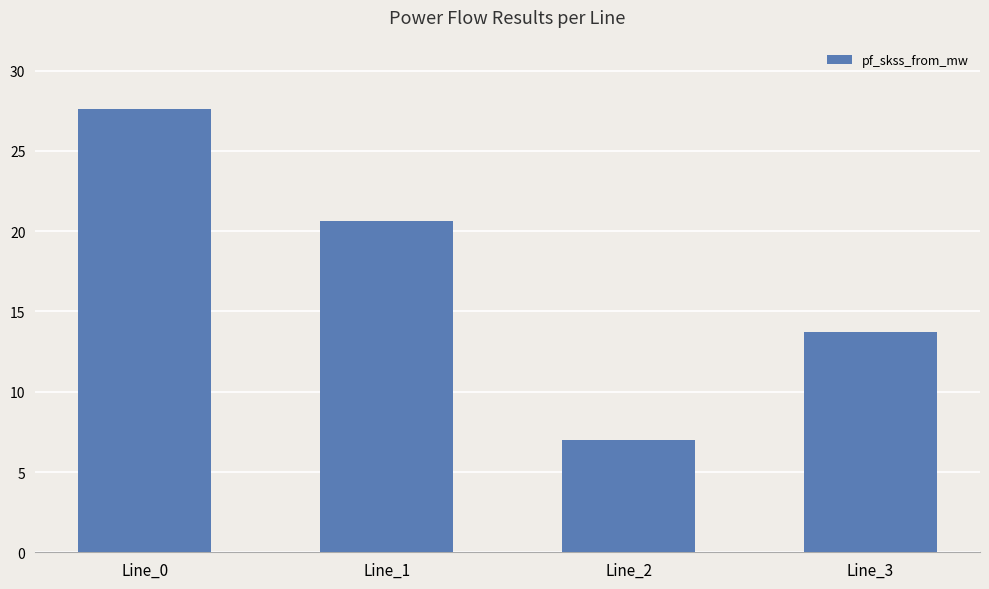

Between Line_3 and Line_2, which is larger?

Line_3